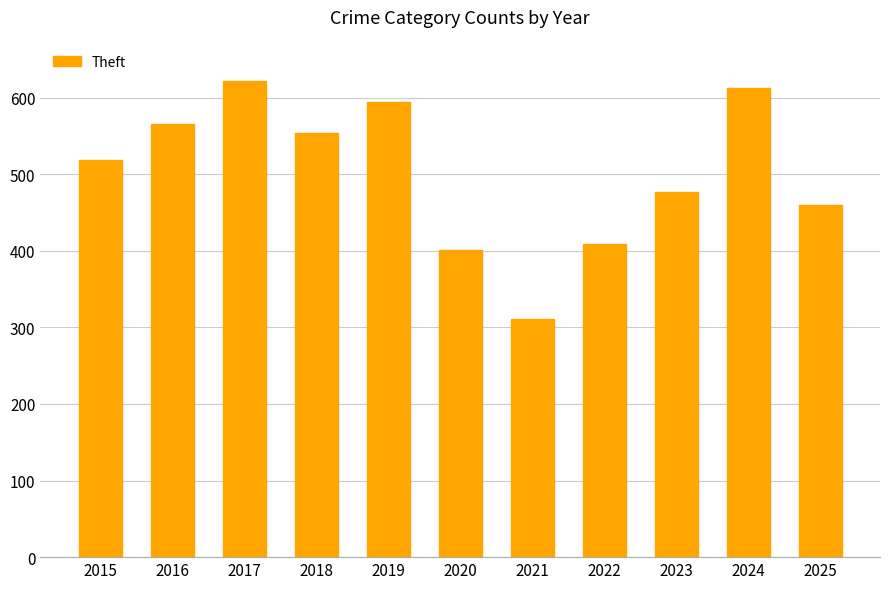

What is the minimum value shown in the chart?

311